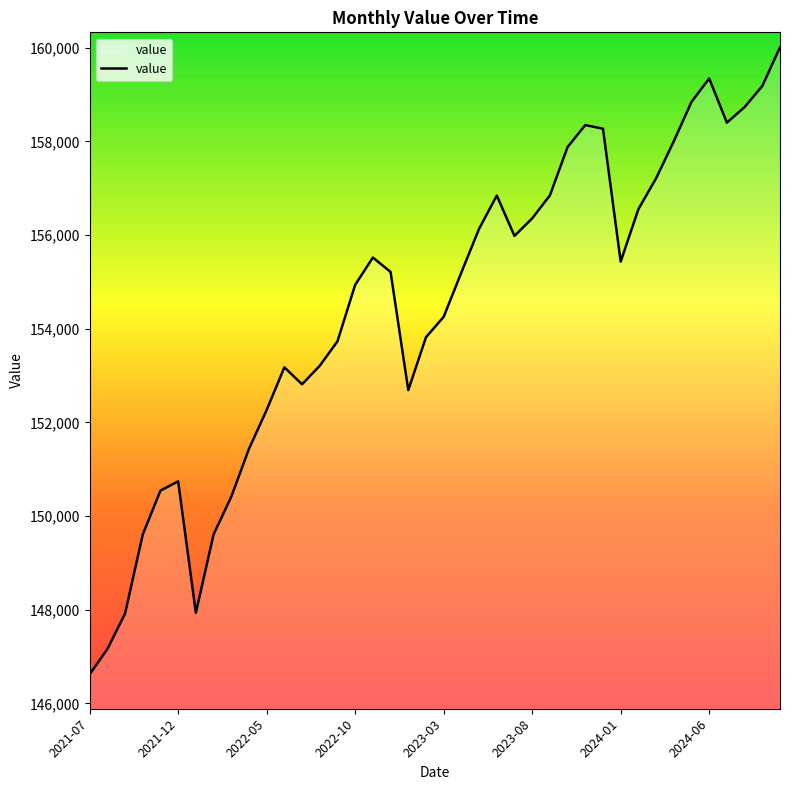

What is the difference between the maximum and minimum values?

13388